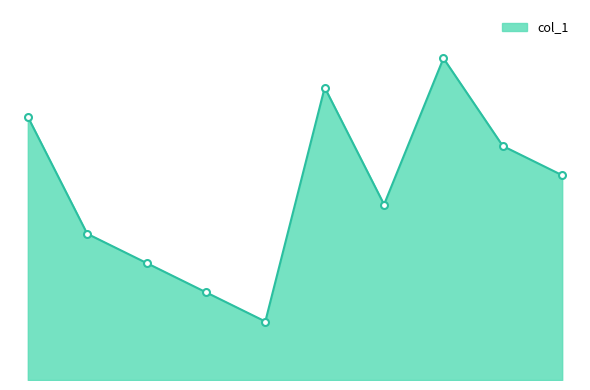

What is the label of the 4th point from the left?

10